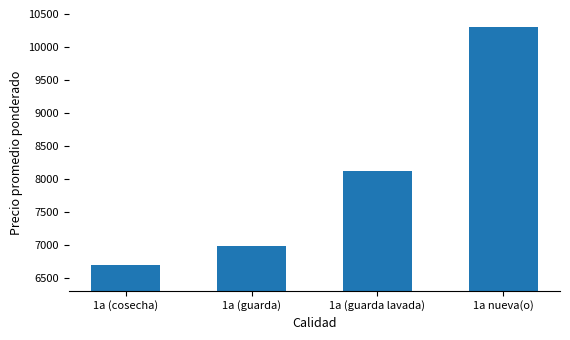

True or false: the data shows 1427 at 1a (cosecha).

False